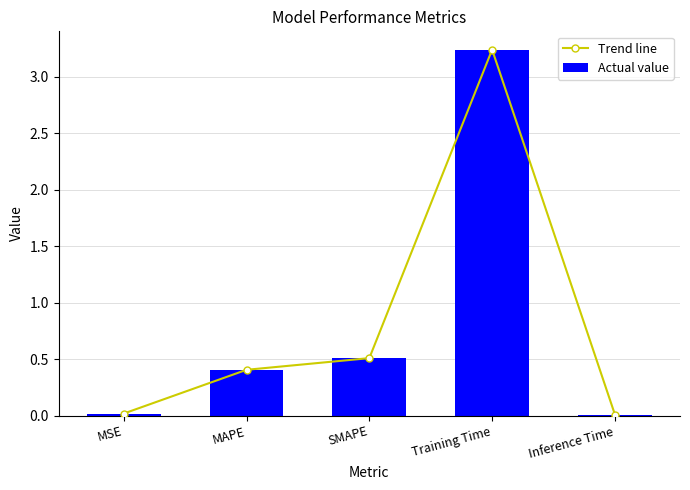

Is it true that Actual value equals 0.4 at MAPE?

True